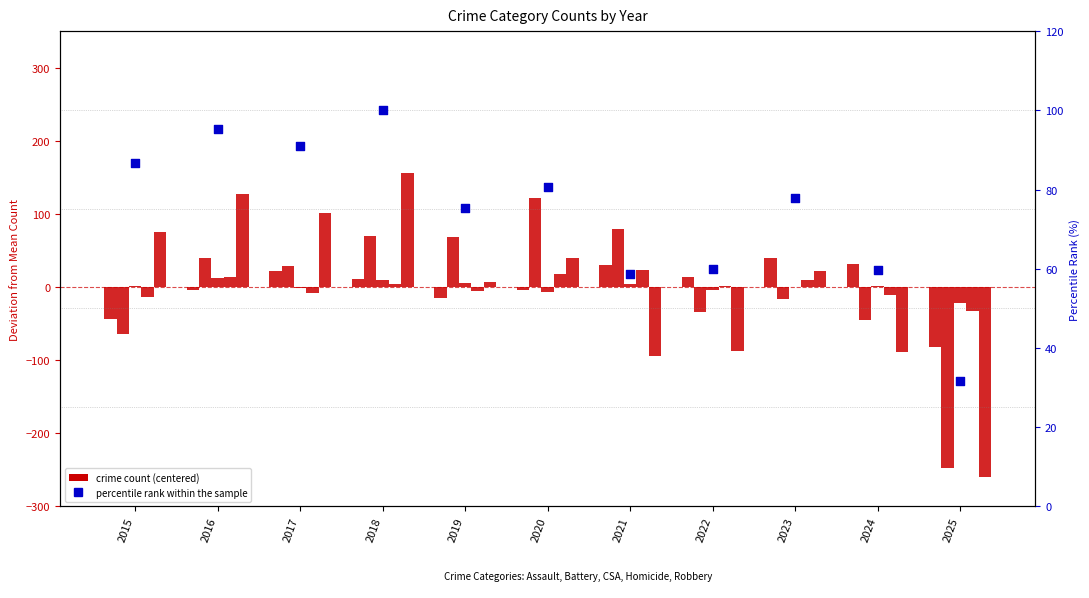

Which series reaches the minimum Y coordinate?

Robbery